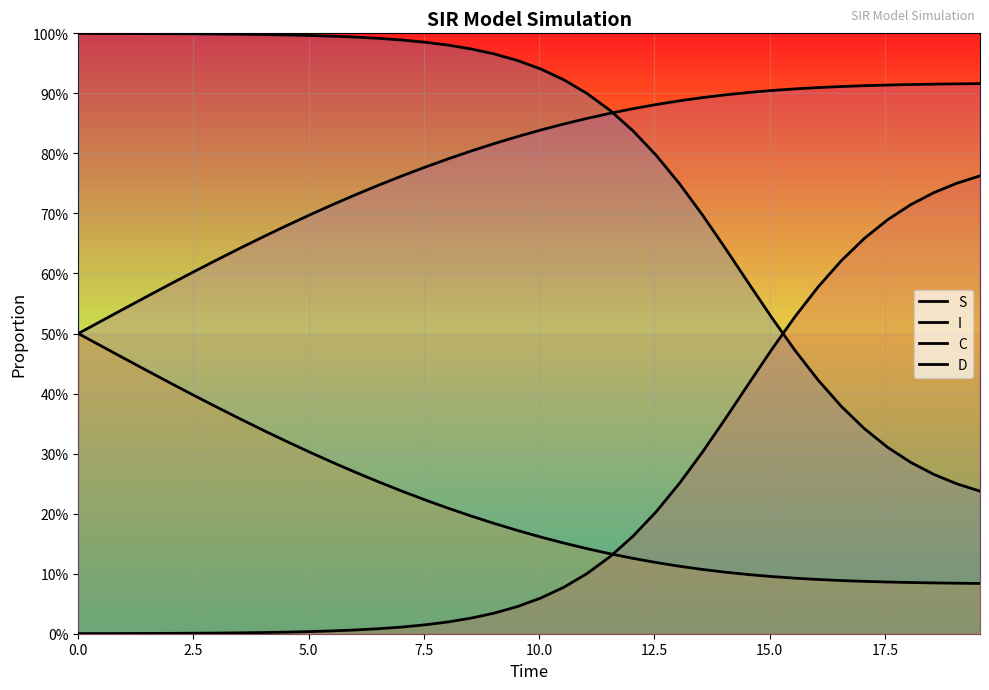

Rank the series by their maximum value, from lowest to highest.

C, I, D, S